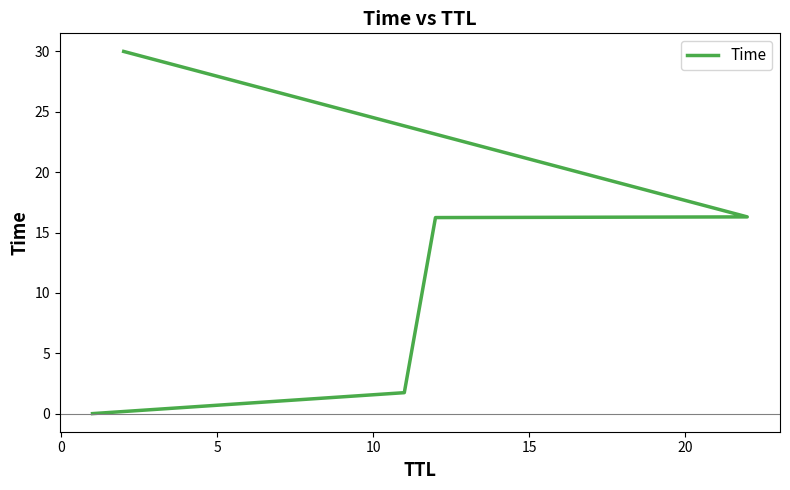

What is the difference between the values at 0 and 15?

28.3